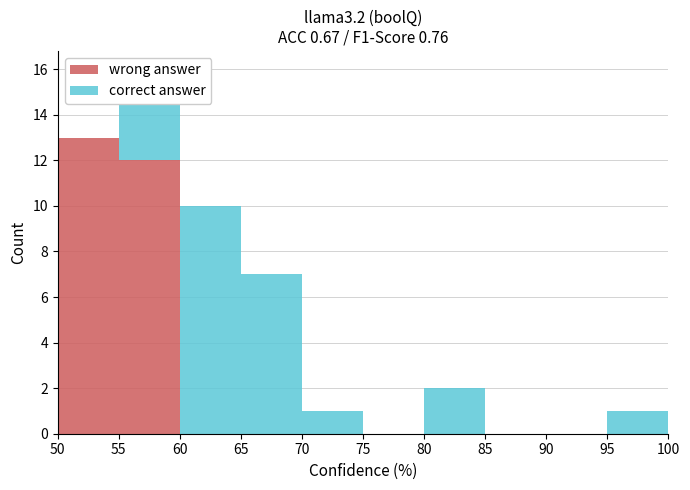

Which range on the x-axis has the tallest stacked bar (by total height)?

55 to 60